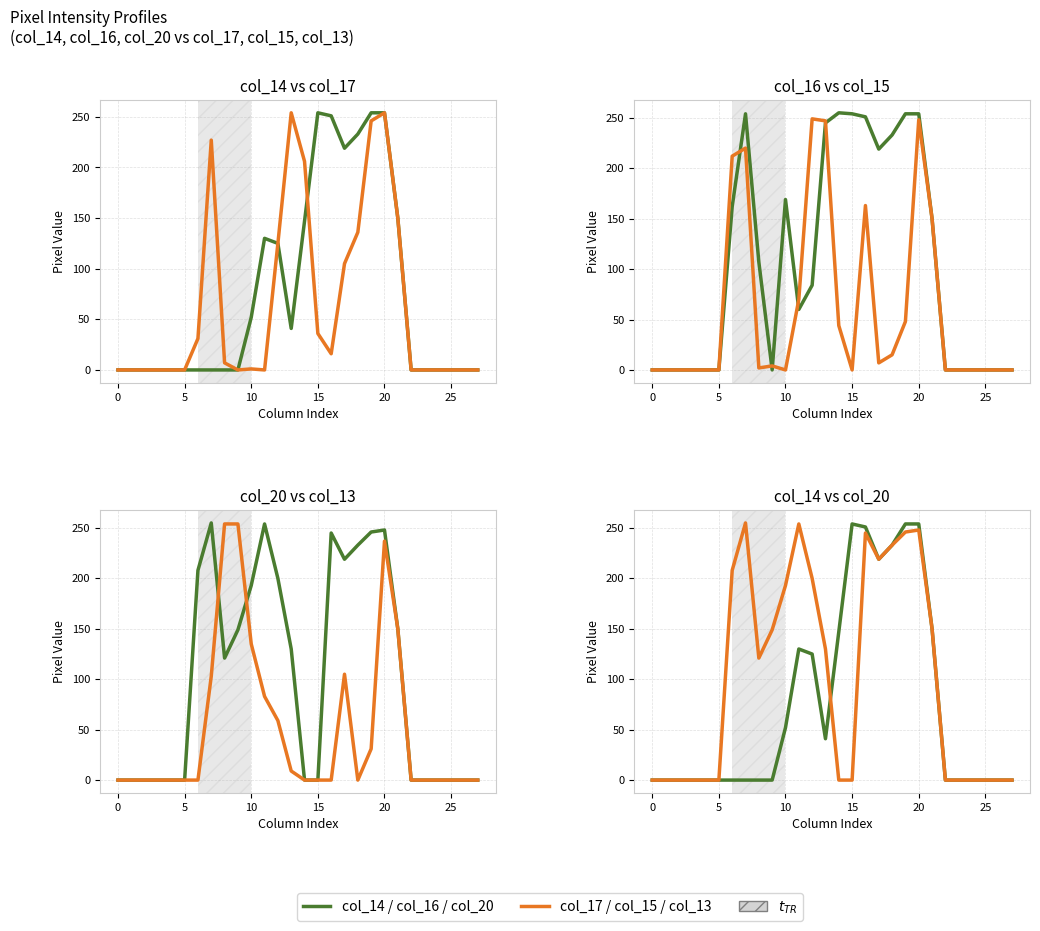

Between 12 and 23, which series saw the biggest shift?

col_15